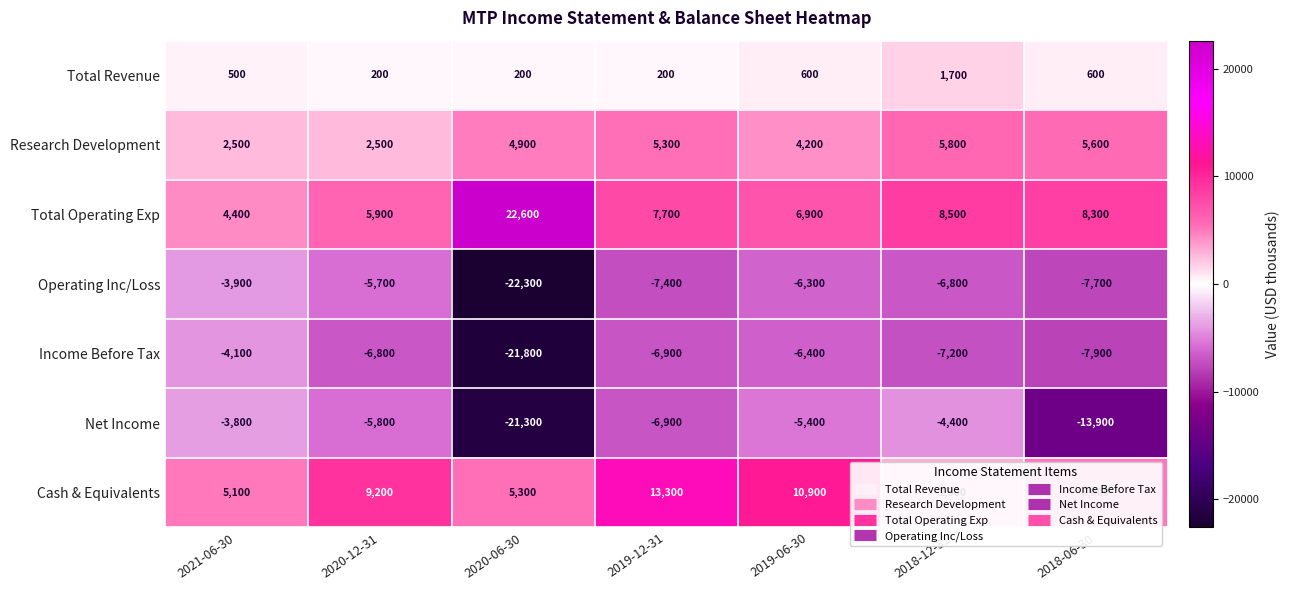

At which label does Net Income reach its peak?

2021-06-30